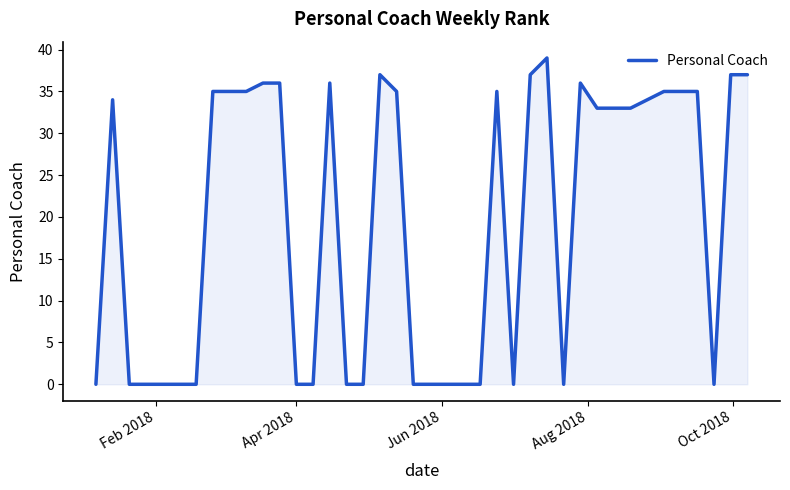

What is the difference between the maximum and minimum values?

39